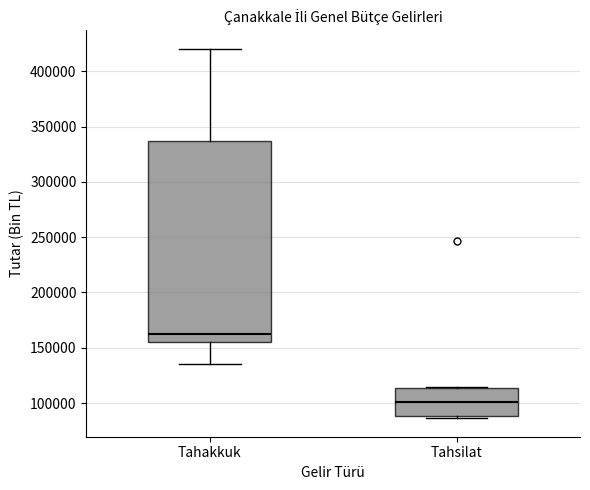

Where does the median line of the box for Tahsilat sit on the y-axis? The values are not printed on the chart, so give them approximately, as read against the axis.

100000